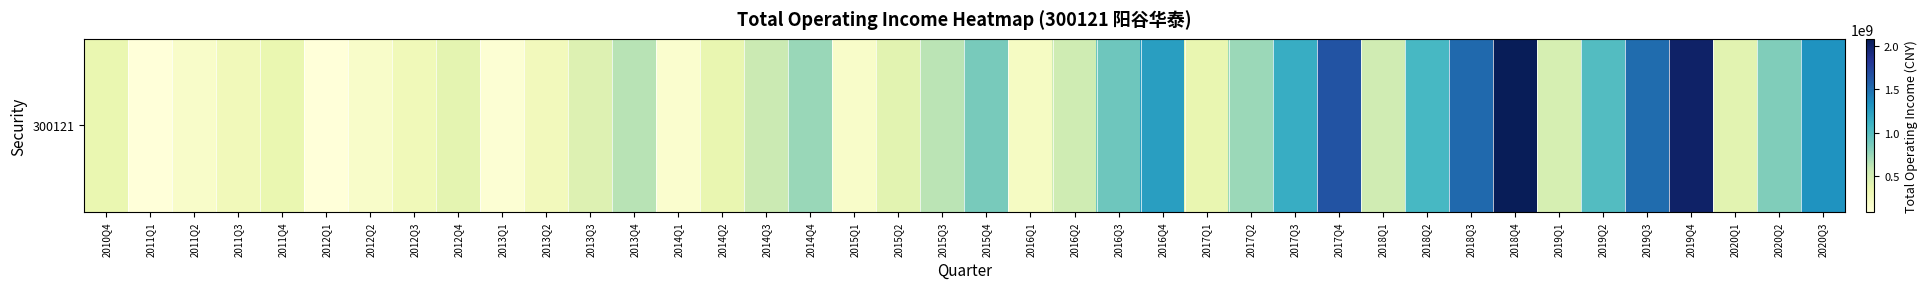

What is the greatest value displayed?

2081925235.8